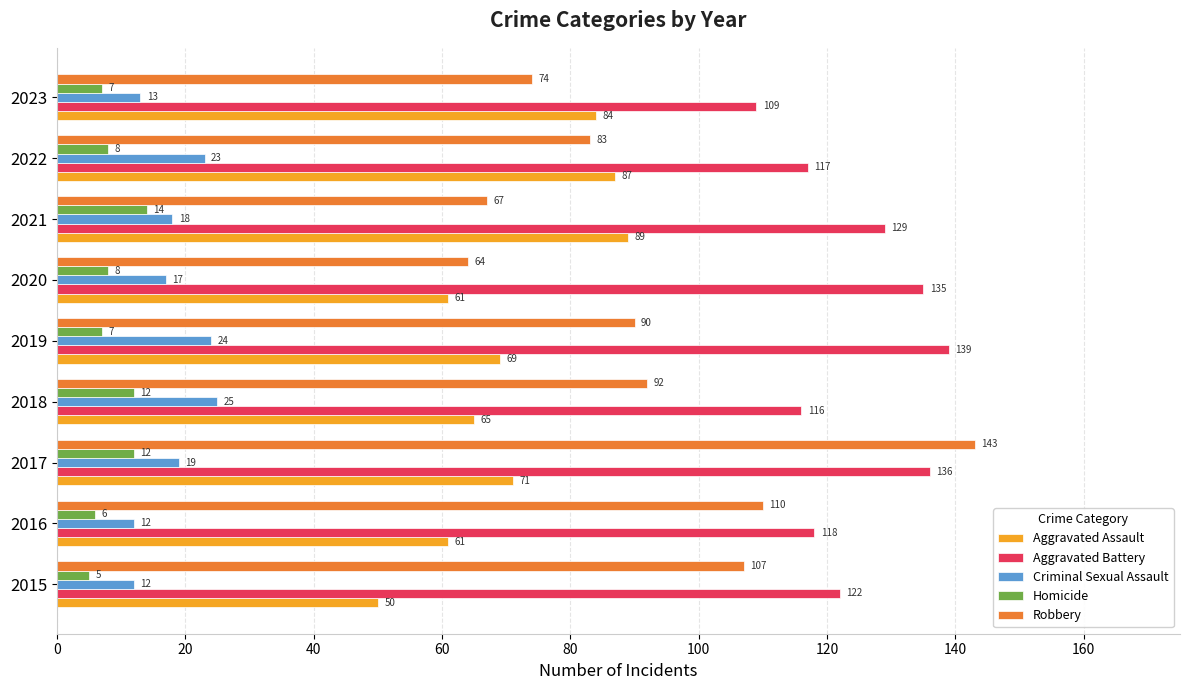

Is it true that Robbery equals 36 at 2019?

False